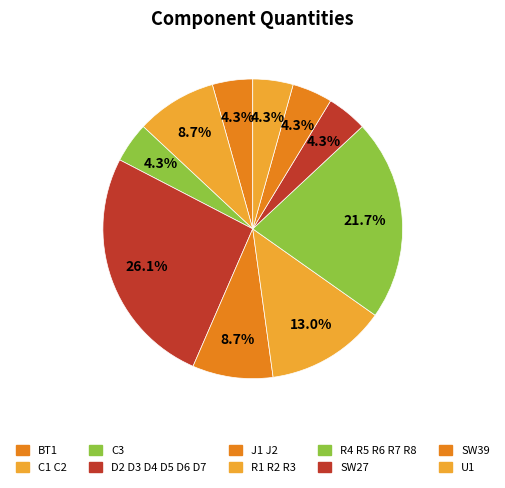

What is the ratio of the value at C3 to the value at SW39?

1.0